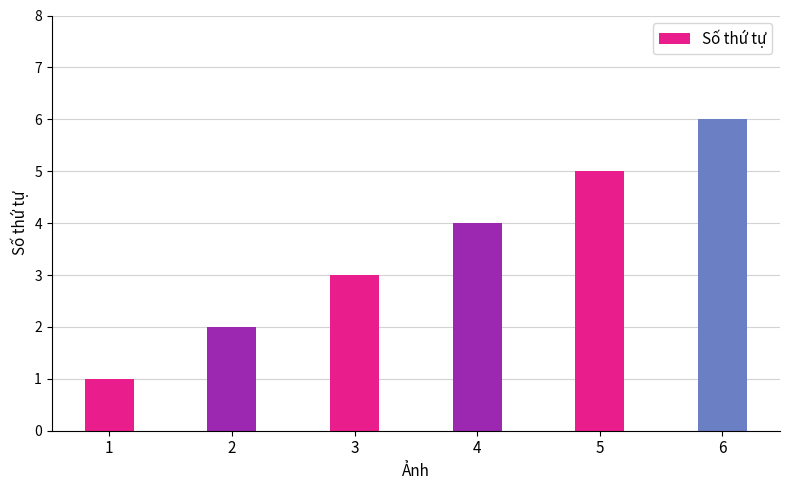

How many distinct data groups are displayed?

1